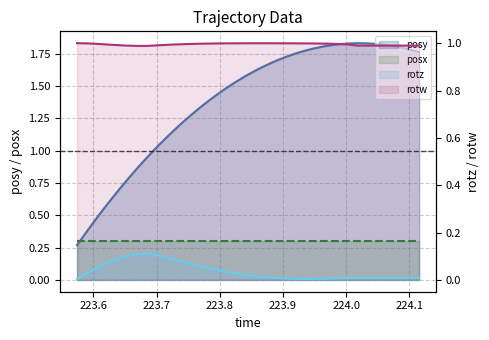

Which series has the largest total across all categories?

posy